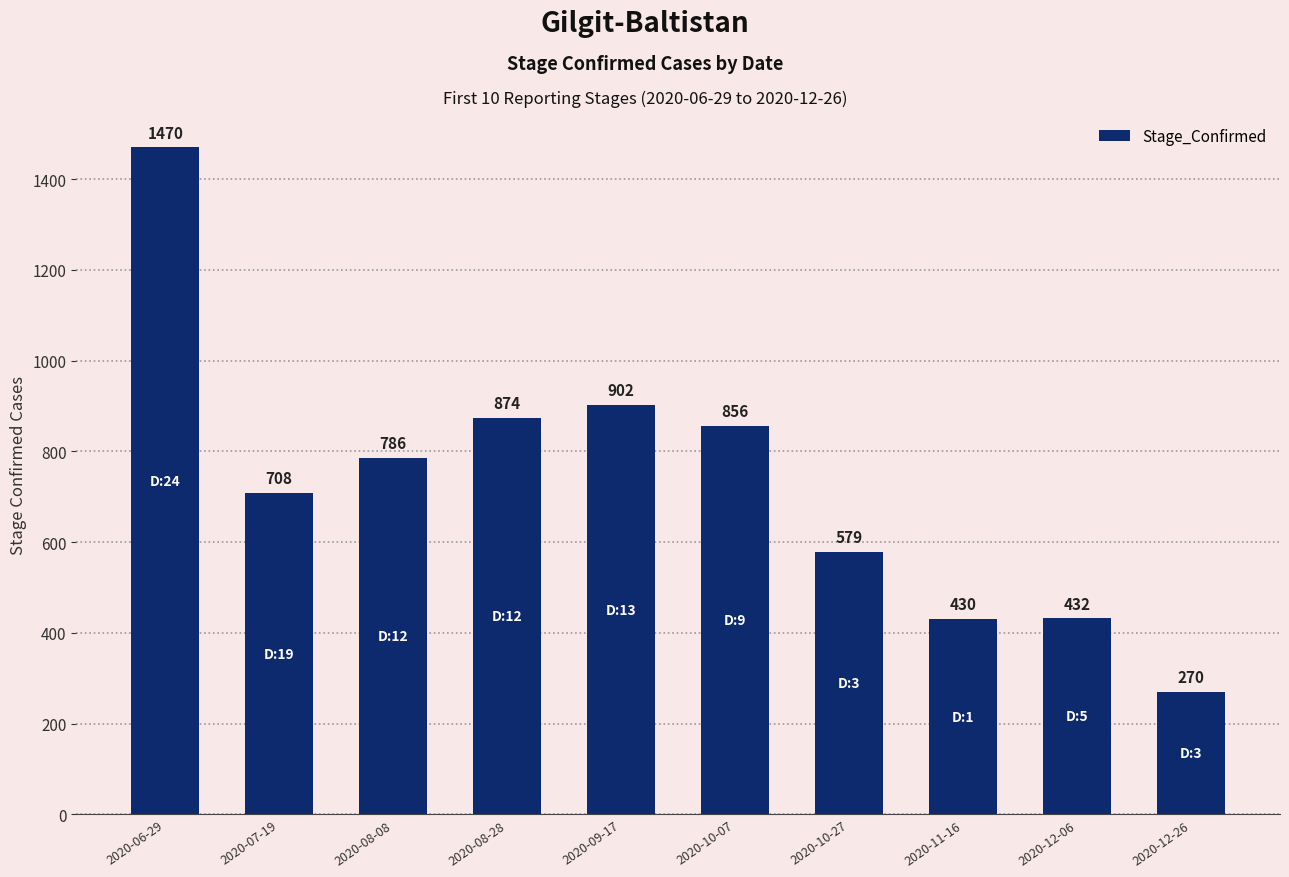

What position from the right is 2020-10-27?

4